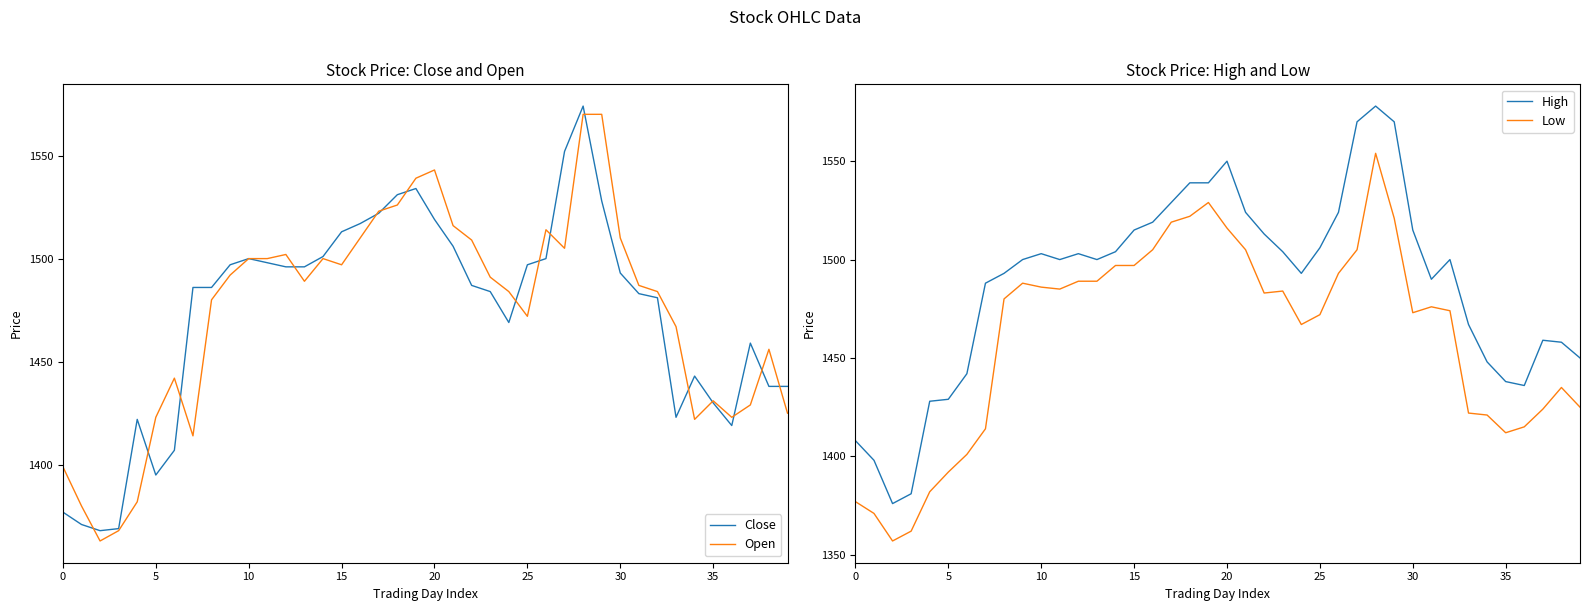

Is it true that High equals 2522 at 22?

False